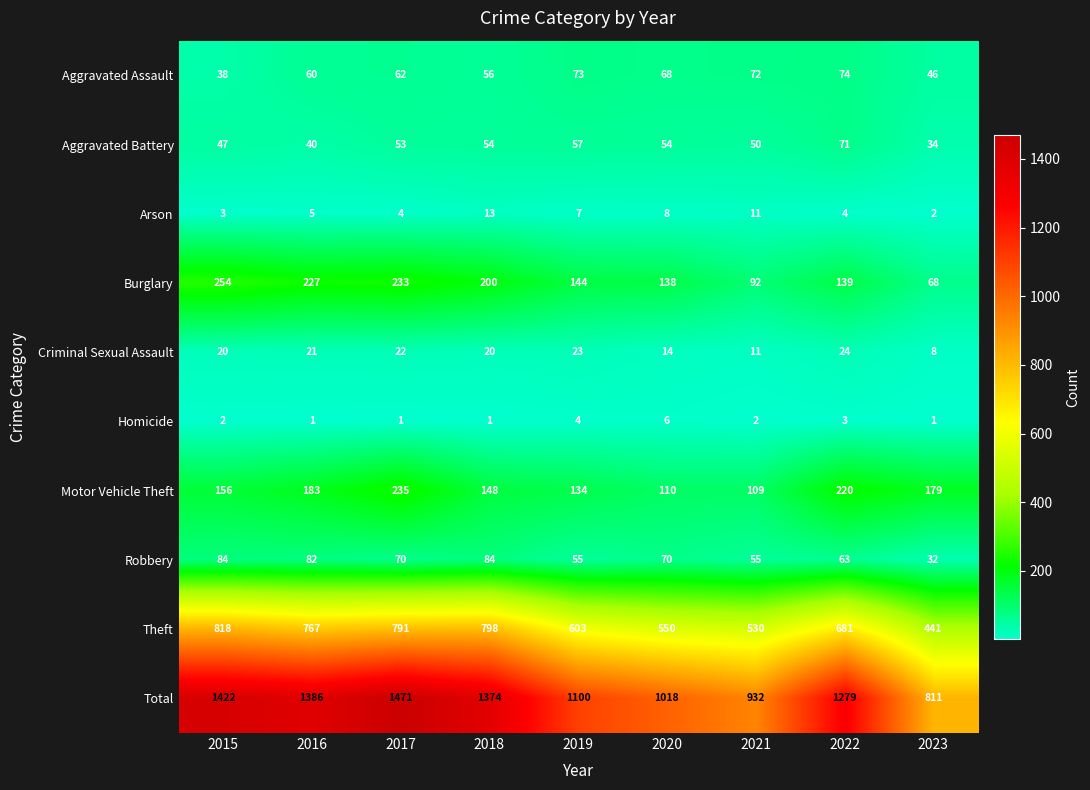

How many Homicide values are between 1 and 3?

7